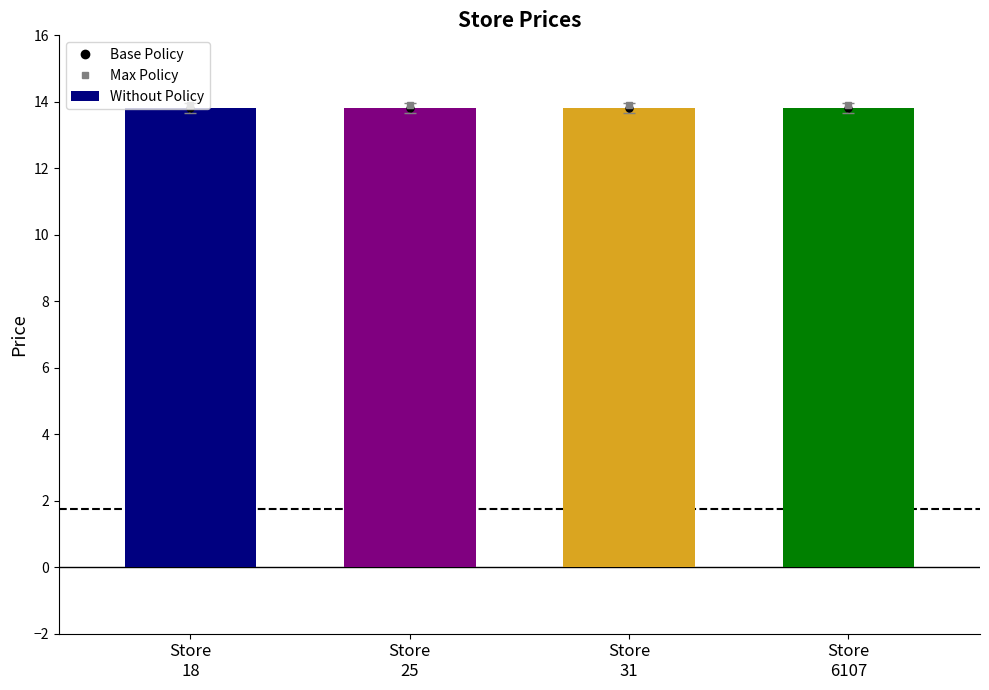

How many categories are shown in the chart?

4